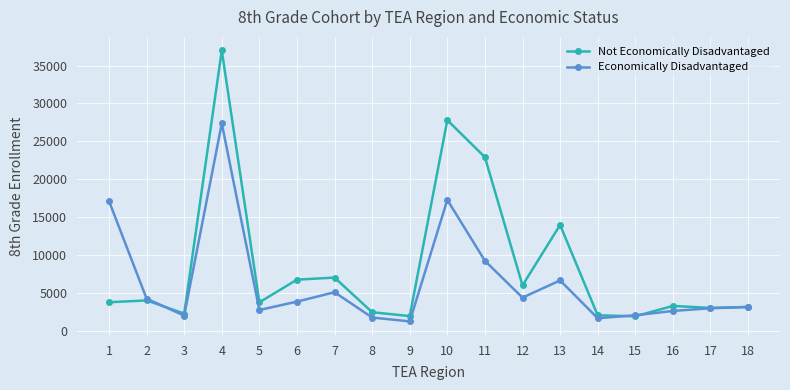

What is the average value of the Economically Disadvantaged series?

6404